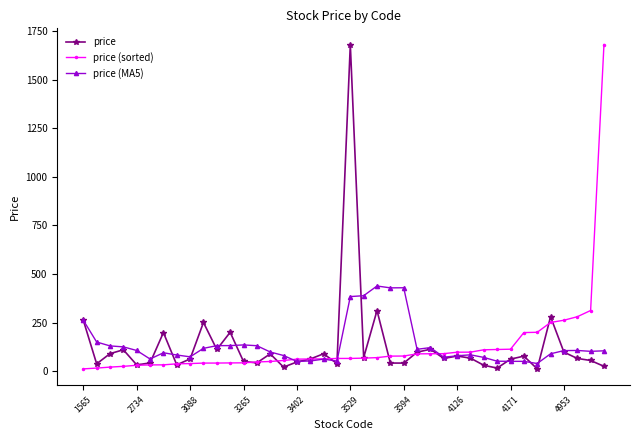

What is the highest value of the price series?

1680.0